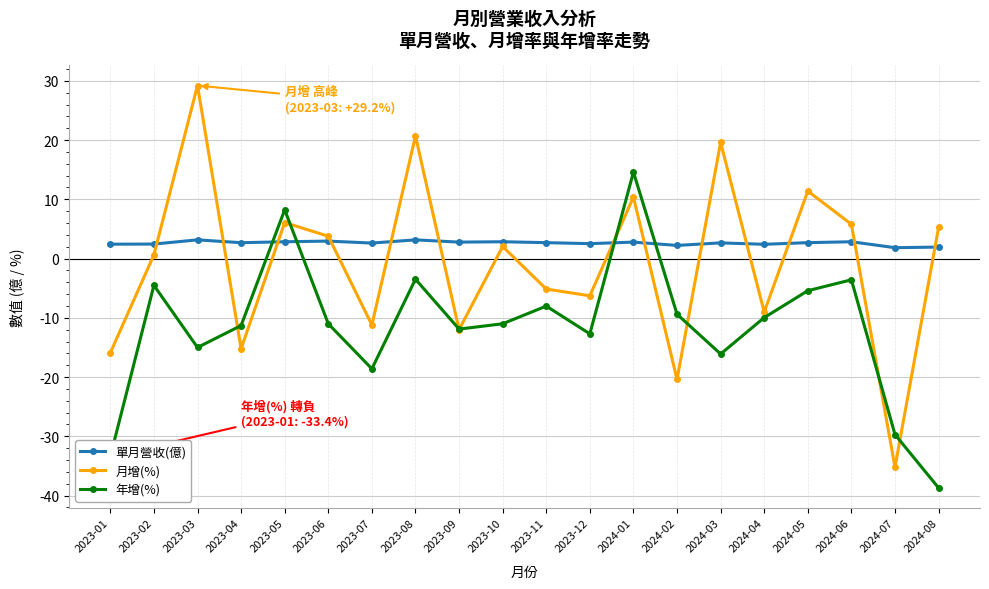

True or false: 單月營收(億) and 月增(%) intersect in this chart.

True